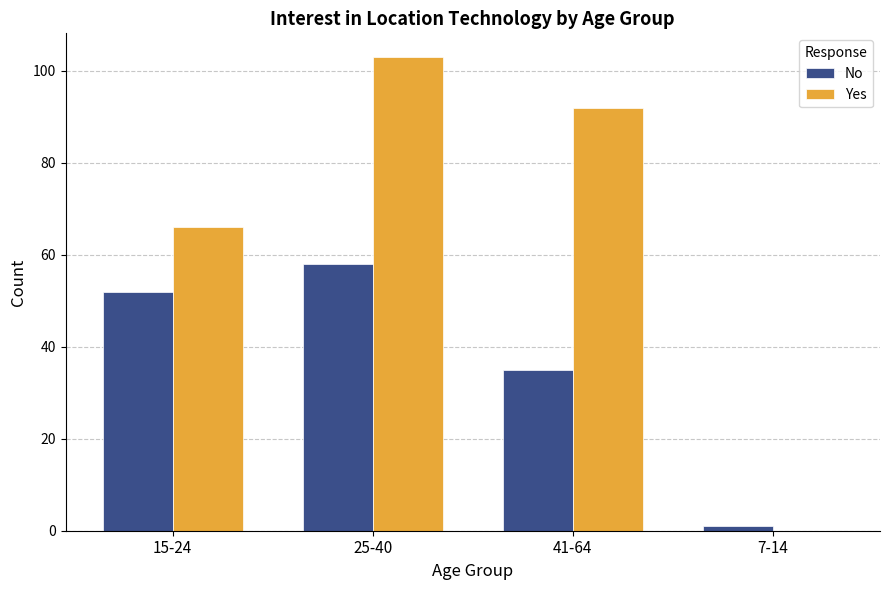

Which series changed the most between 25-40 and 7-14?

Yes